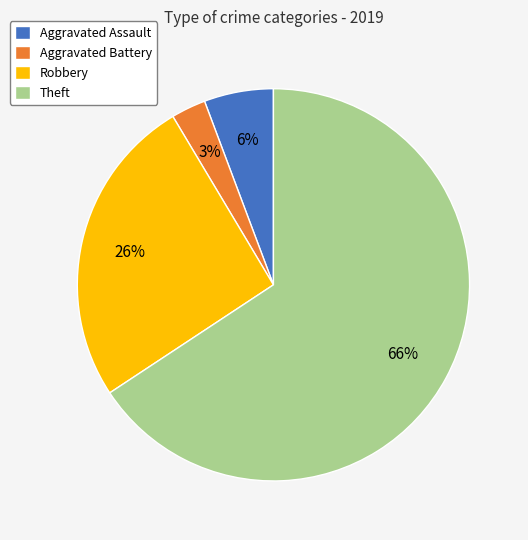

How many slices are in this pie chart?

4